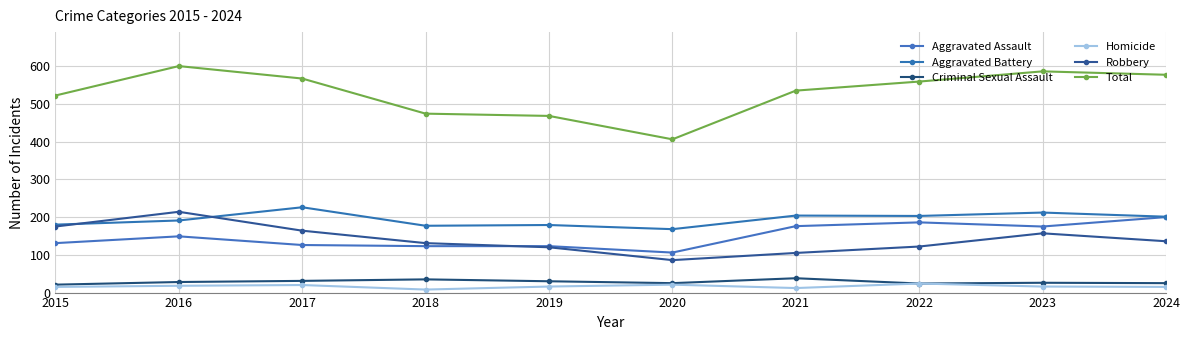

How many lines are shown in the chart?

6